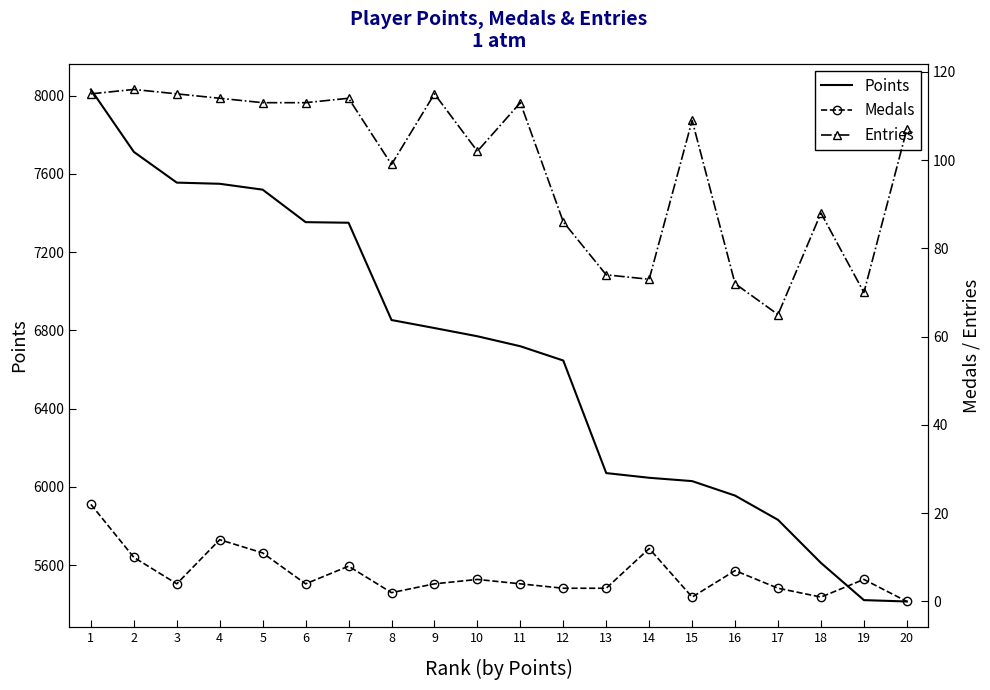

At which label is Entries closest to 90?

18